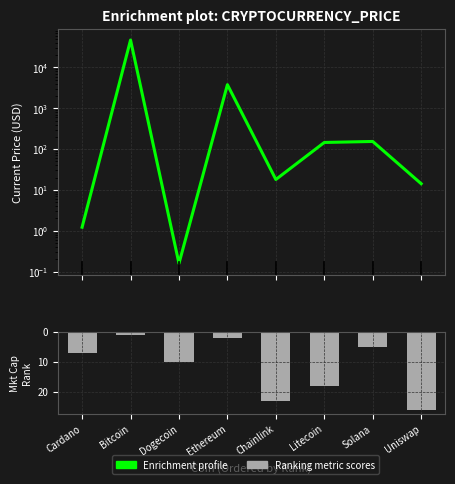

True or false: Ranking metric scores has a value of 7.0 at Cardano.

True